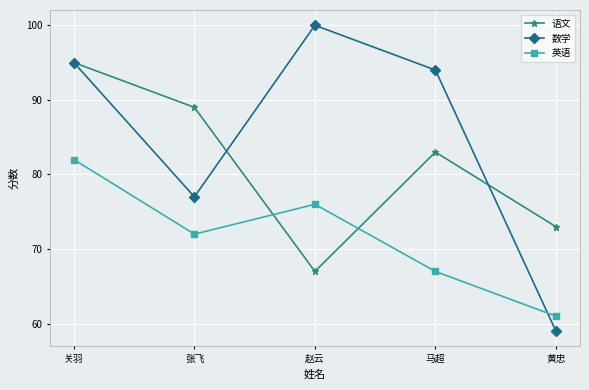

What is the label of the 4th point from the right?

张飞